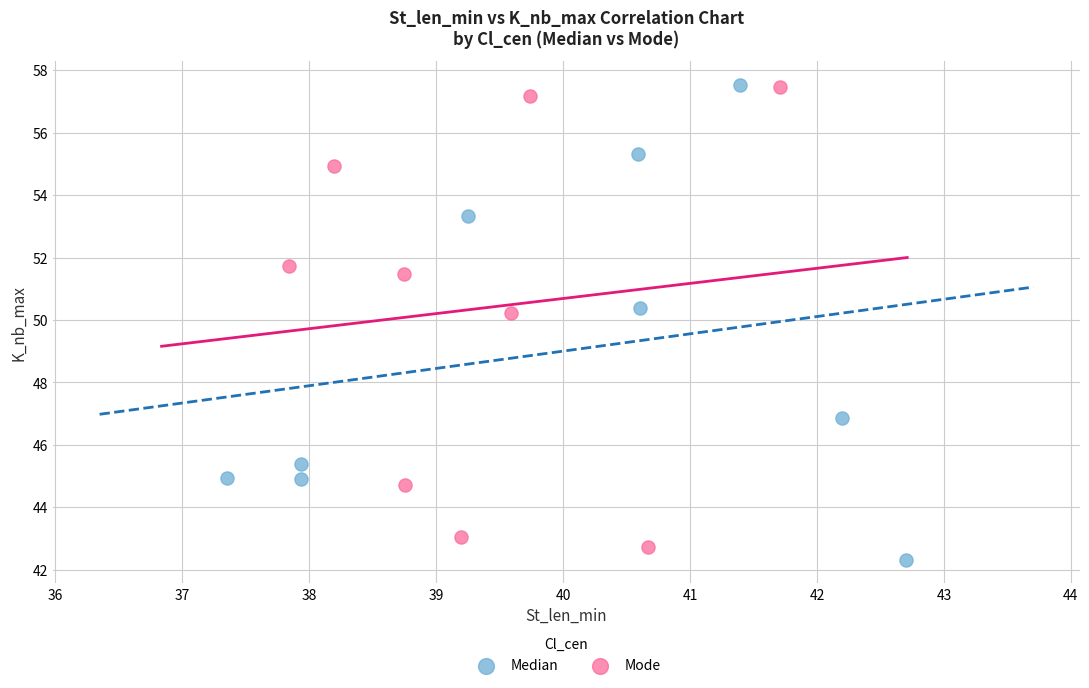

What are all the series names shown in the legend?

Median, Mode